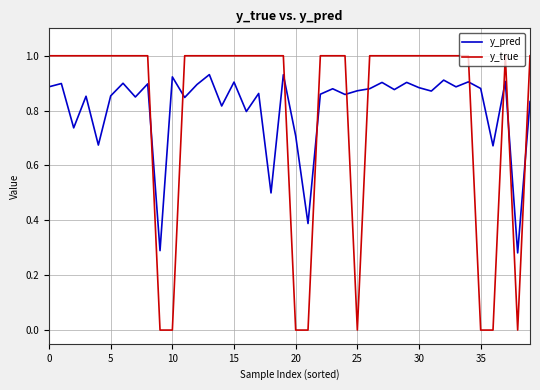

What are all the series names shown in the legend?

y_pred, y_true